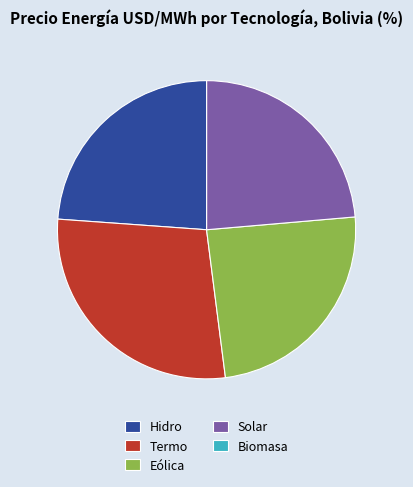

What is the ratio of the value at Hidro to the value at Solar?

1.0